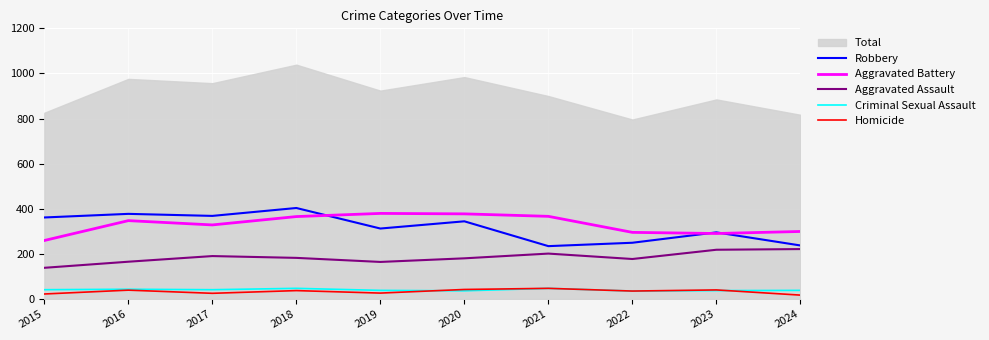

At how many categories does at least one series exceed 225?

10